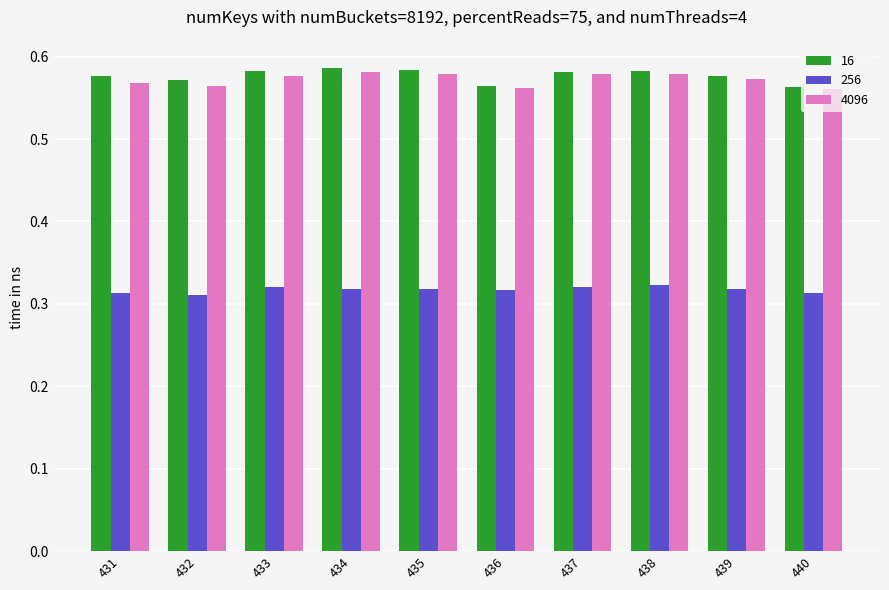

List the series in order of their peak value, lowest first.

256, 4096, 16